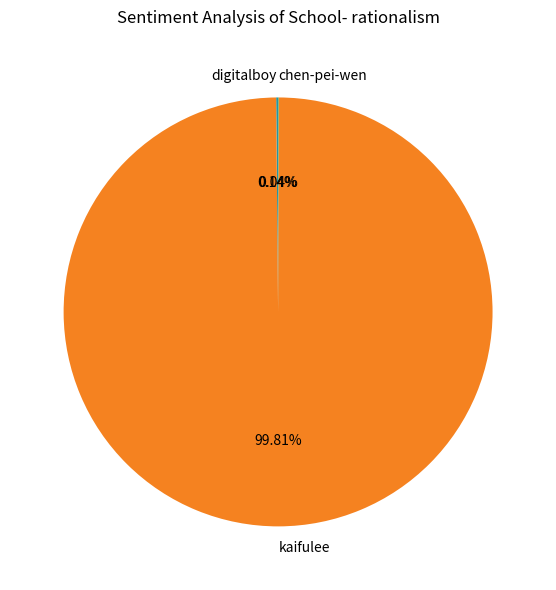

To the nearest percent, what is the average slice percentage?

33%